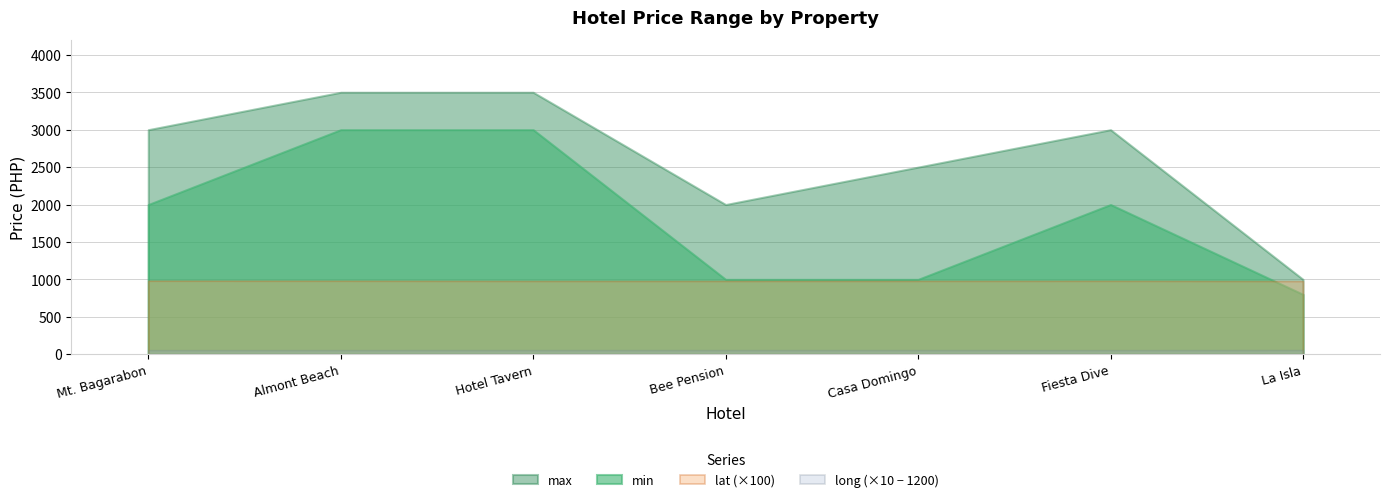

Which series has the largest range (max minus min)?

max